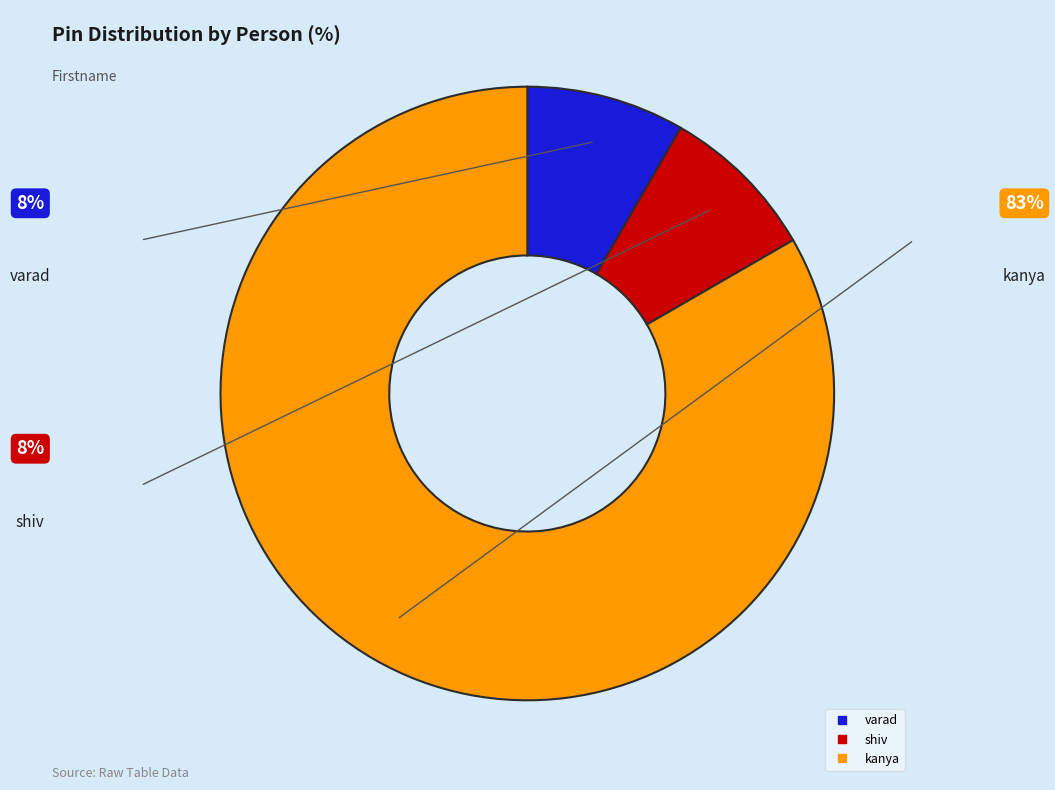

Does any single category account for the majority?

Yes